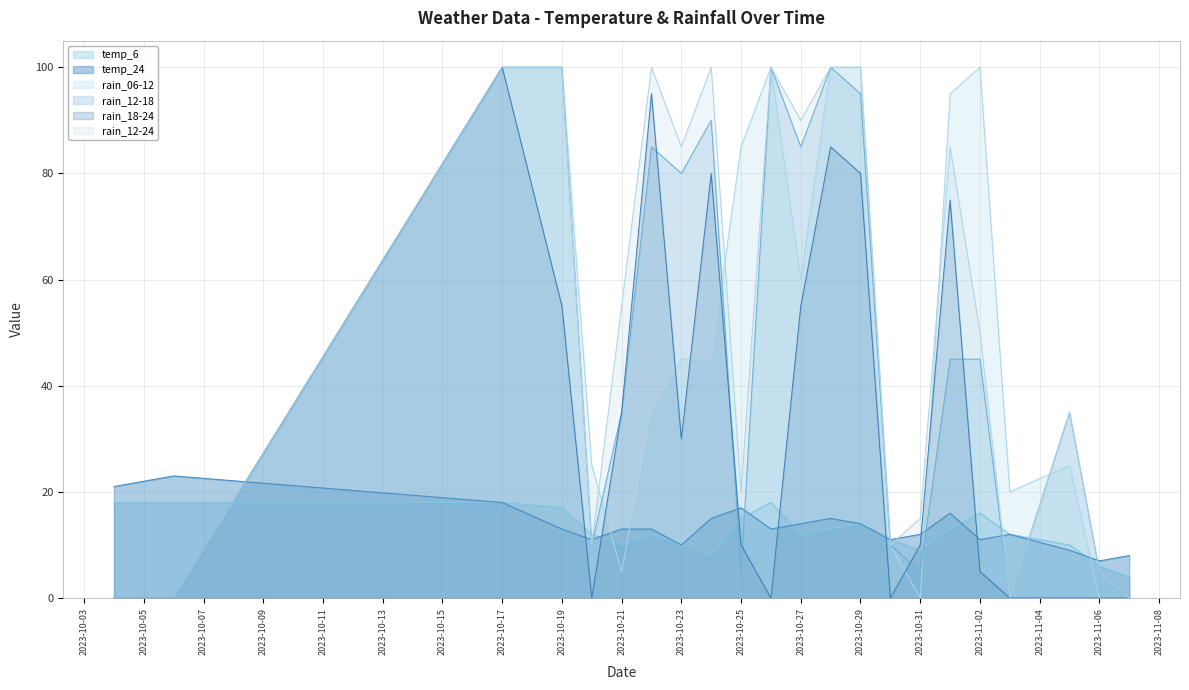

Between which two adjacent categories do rain_18-24 and rain_12-18 first intersect?

2023-10-22 and 2023-10-23